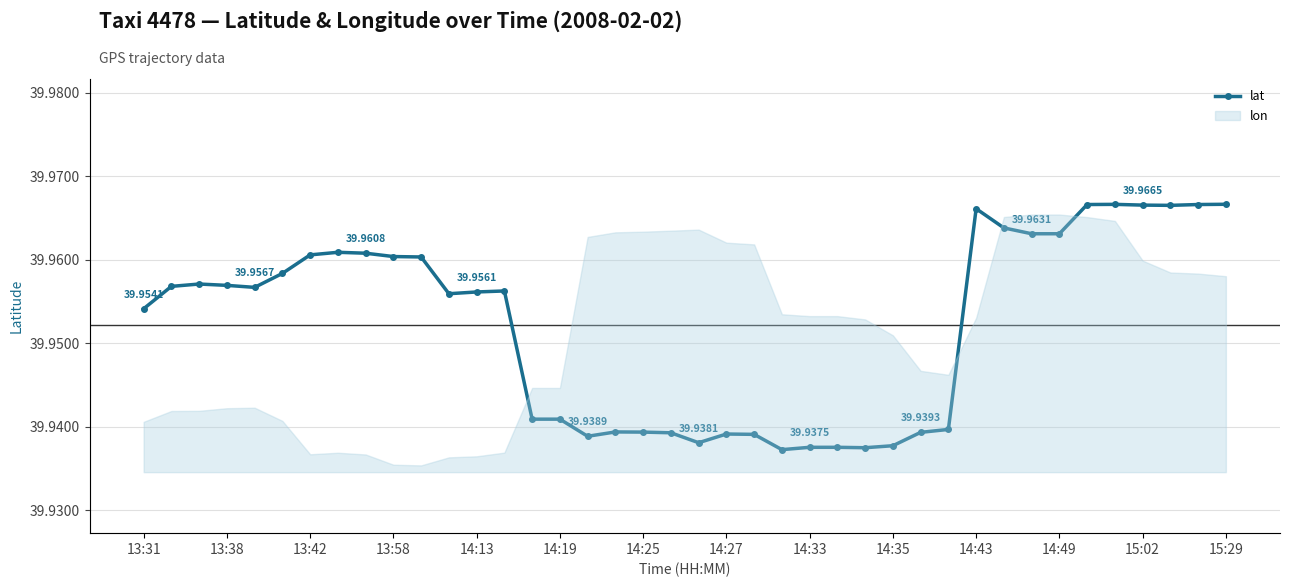

Reading left to right, extract all data points from this chart.

40.0	40.0	40.0	40.0	40.0	40.0	40.0	40.0	40.0	40.0	40.0	40.0	40.0	40.0	39.9	39.9	39.9	39.9	39.9	39.9	39.9	39.9	39.9	39.9	39.9	39.9	39.9	39.9	39.9	39.9	40.0	40.0	40.0	40.0	40.0	40.0	40.0	40.0	40.0	40.0